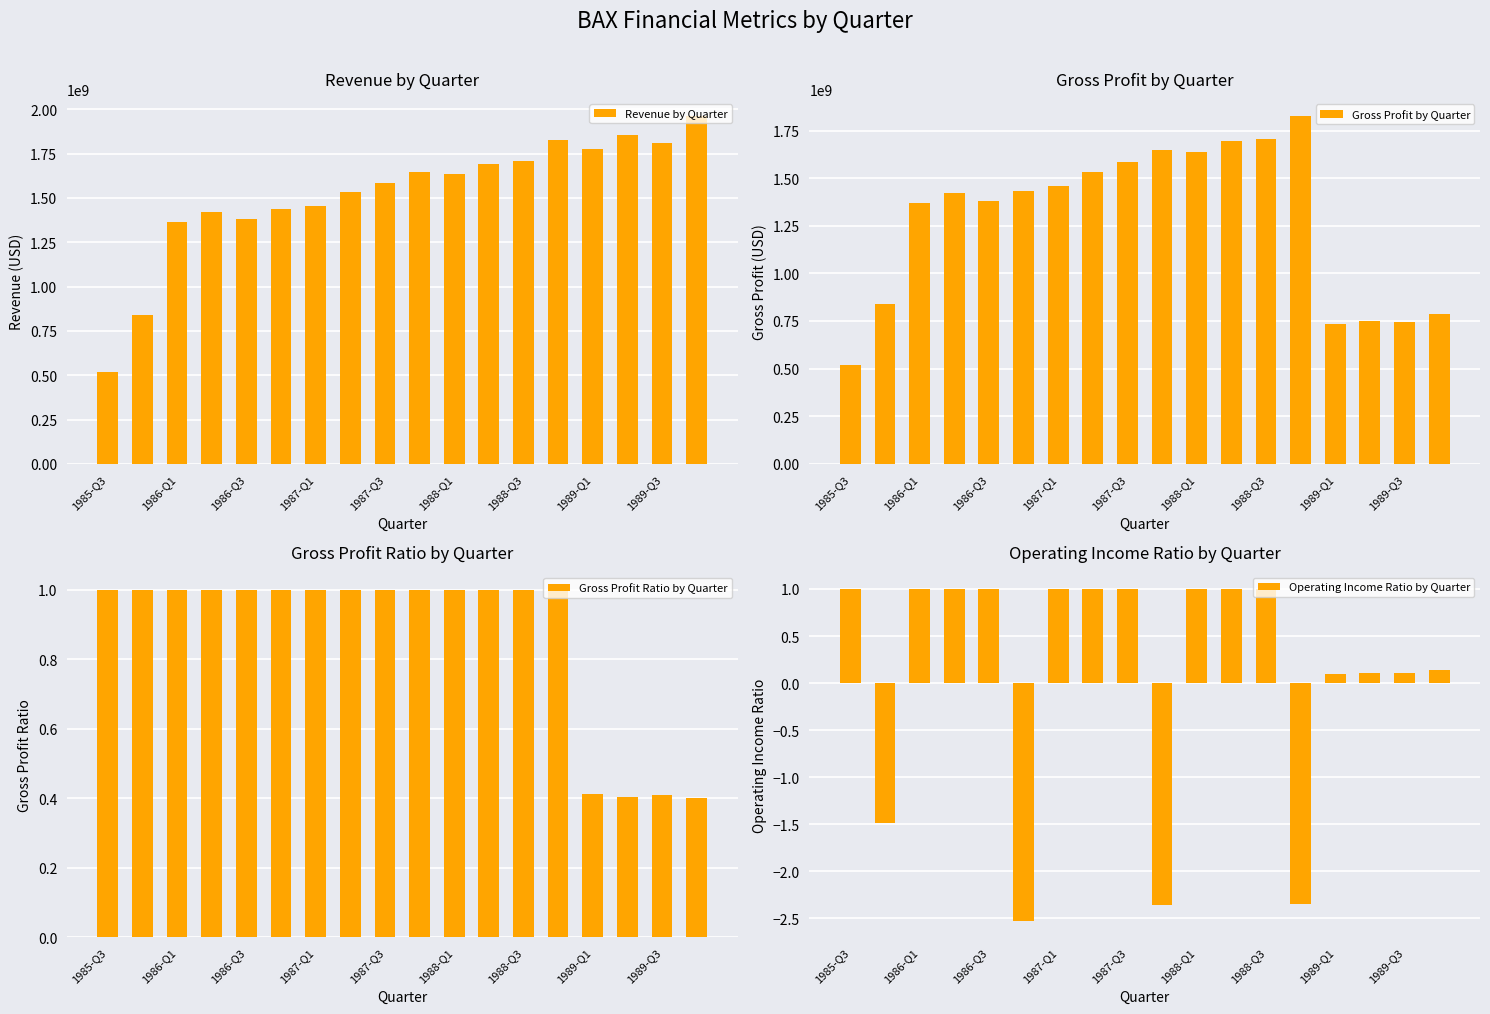

Where does the Revenue by Quarter series first go above 1635000000?

9